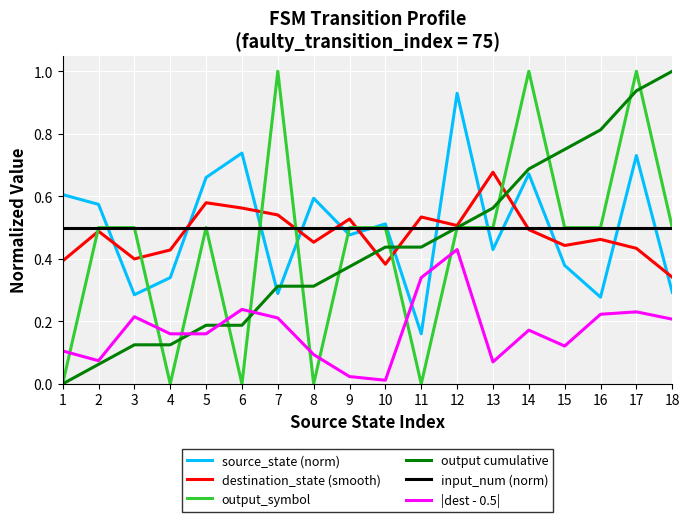

Is the value of output_symbol at 6 greater than the value of output cumulative at 2?

No